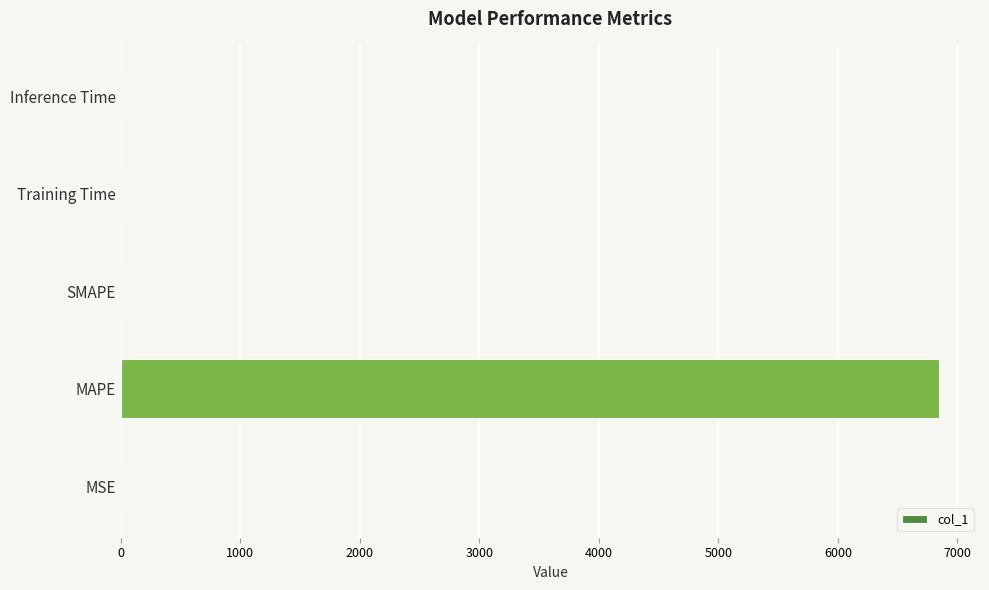

The value at Training Time is 0.0. True or false?

True